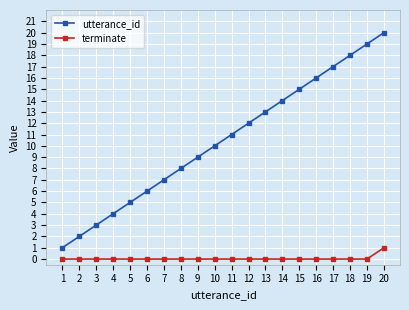

Which series has the widest spread of values?

utterance_id